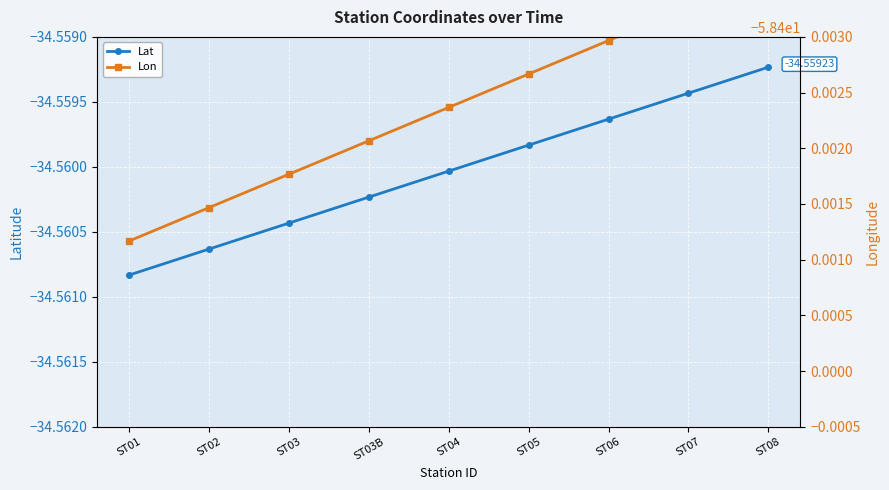

What is the maximum value shown in the chart?

-34.6